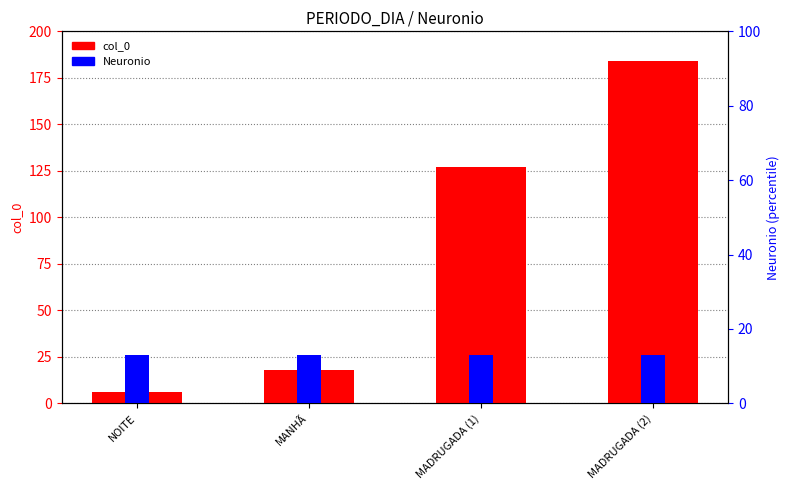

Is it true that col_0 equals 11 at MANHÃ?

False